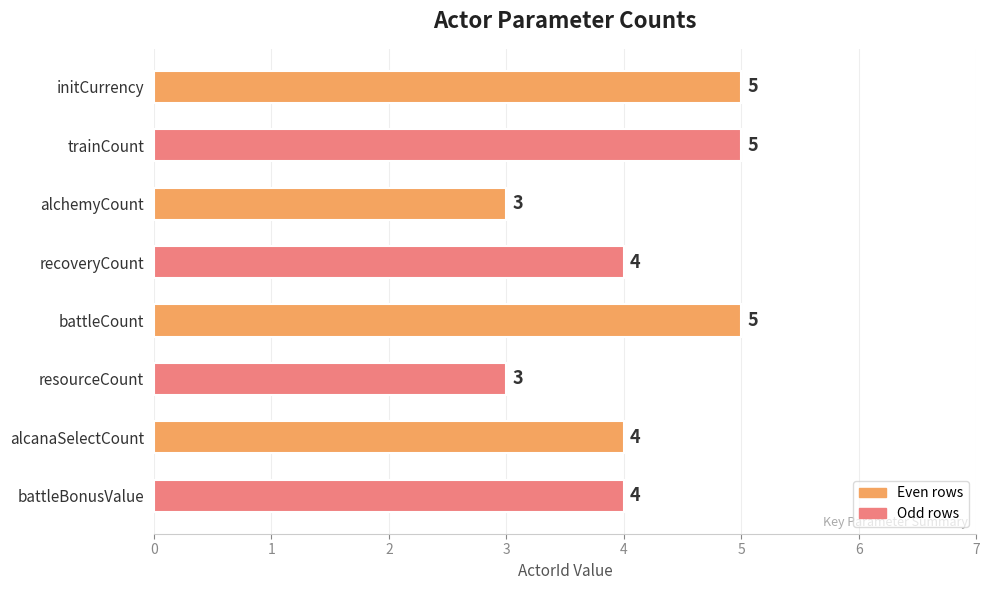

Does the chart contain any negative values?

No